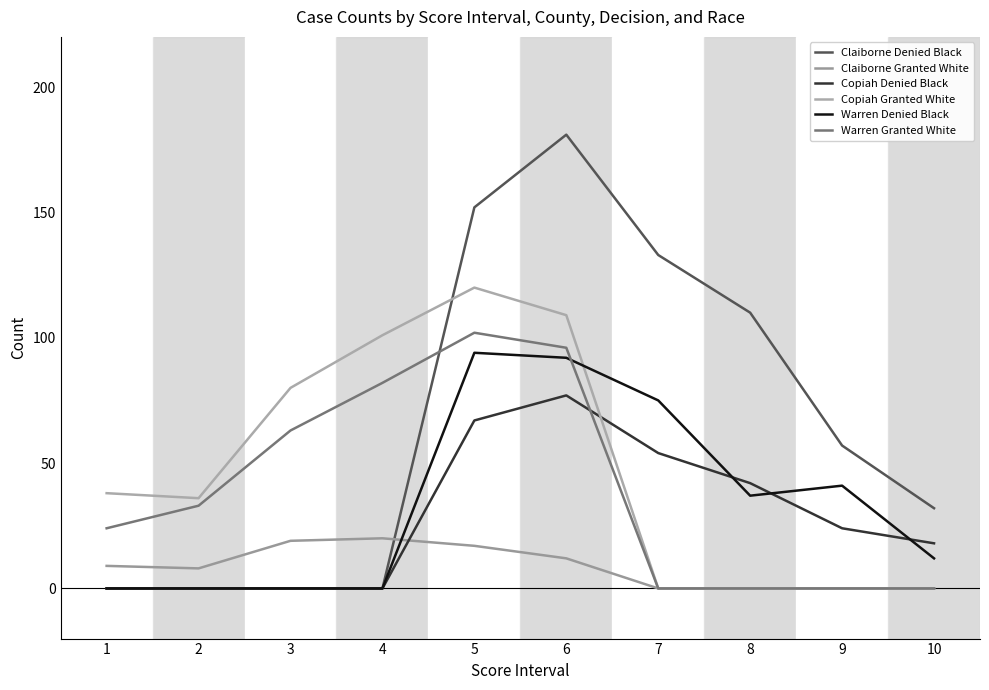

Where does the Warren Denied Black series first go above 37?

5